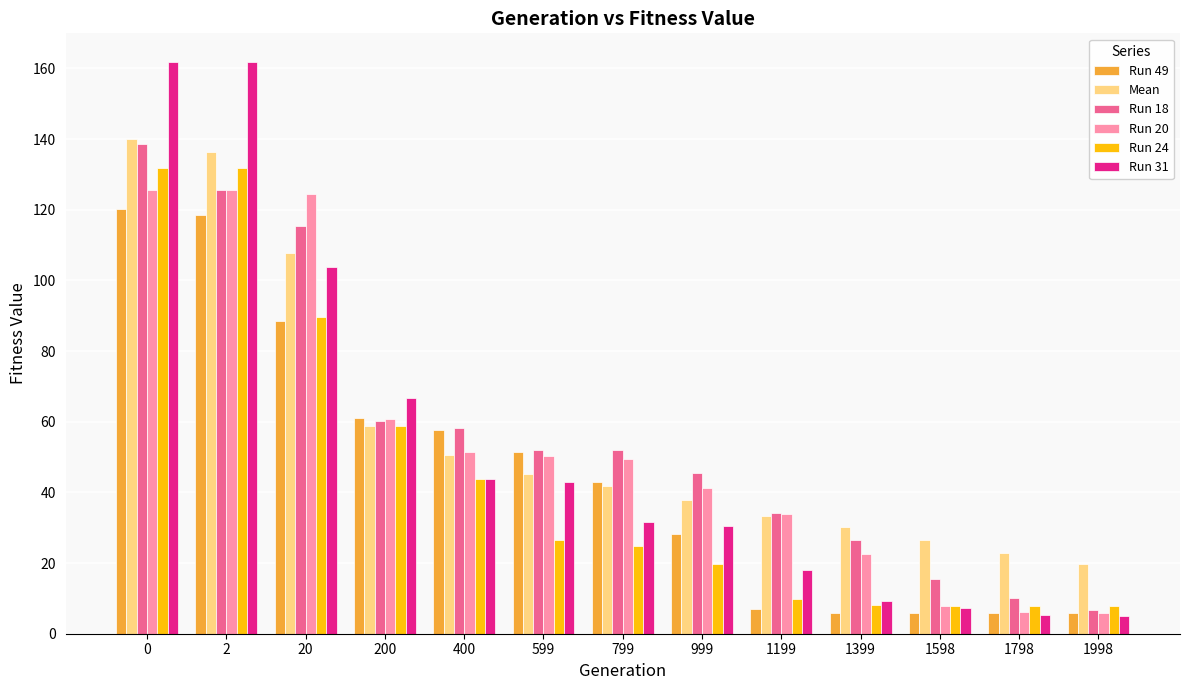

What is the maximum value for Run 20?

125.7